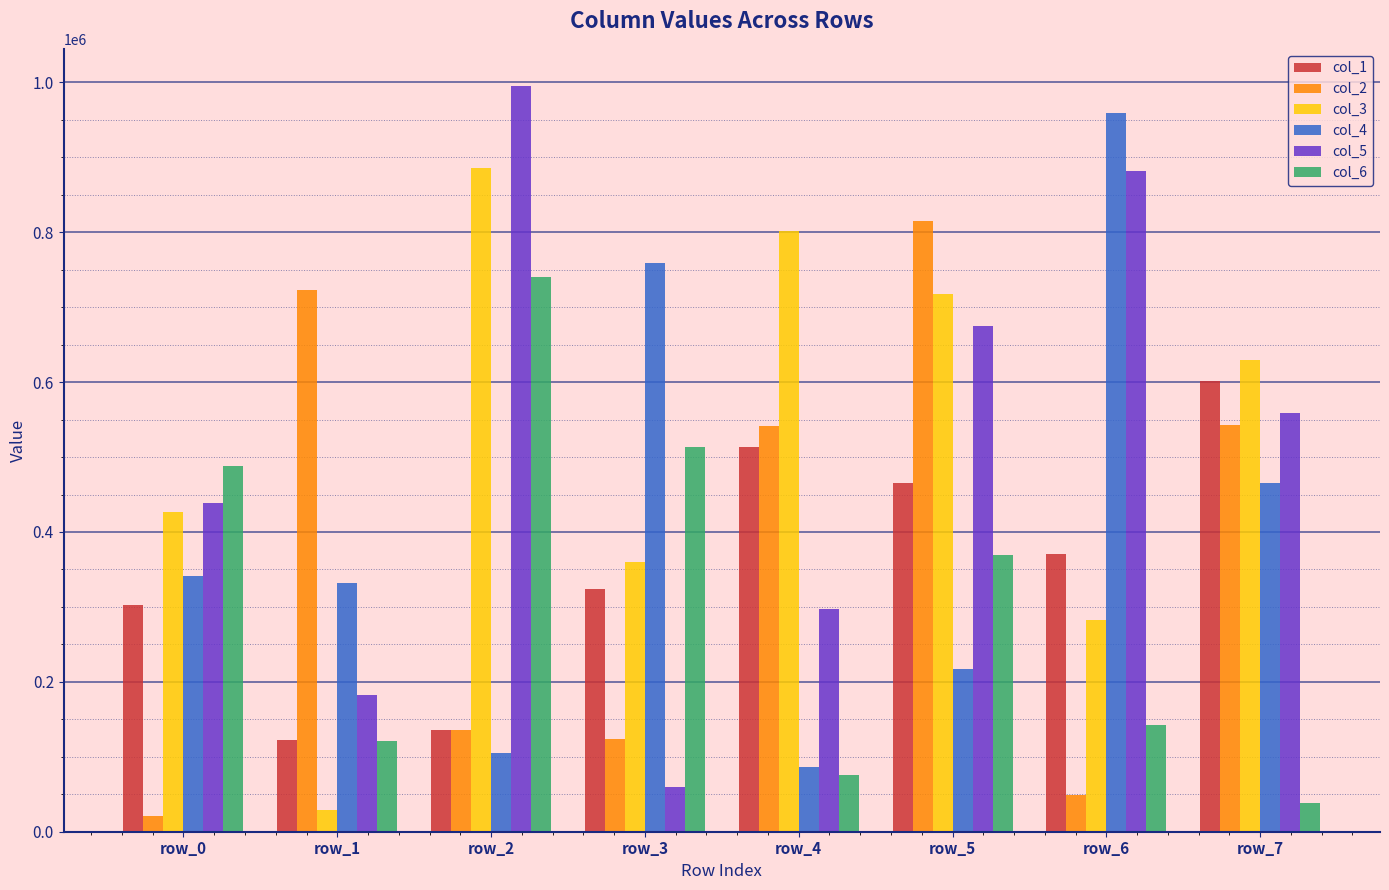

What is the total value across all series at row_3?

2139367